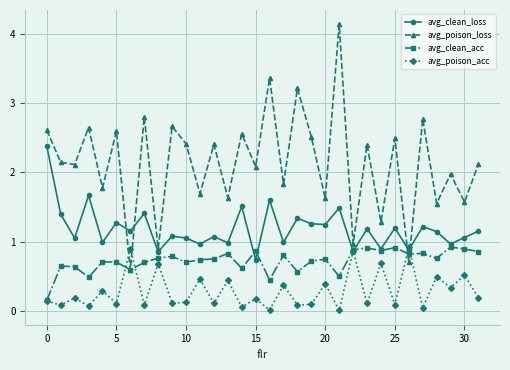

What are all the series names shown in the legend?

avg_clean_loss, avg_poison_loss, avg_clean_acc, avg_poison_acc